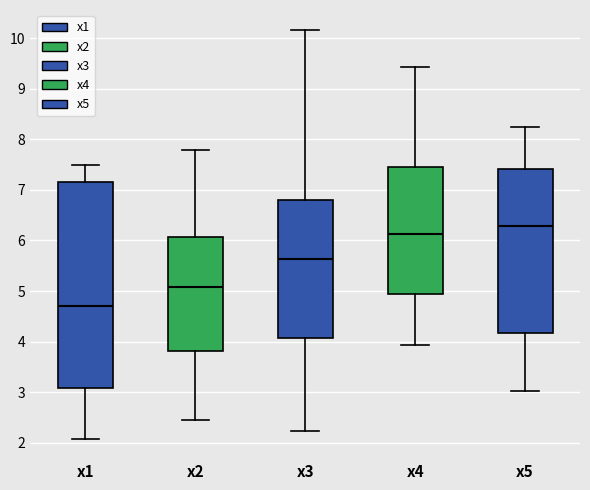

Comparing the boxes themselves (not the whiskers), which one is the tallest?

x1